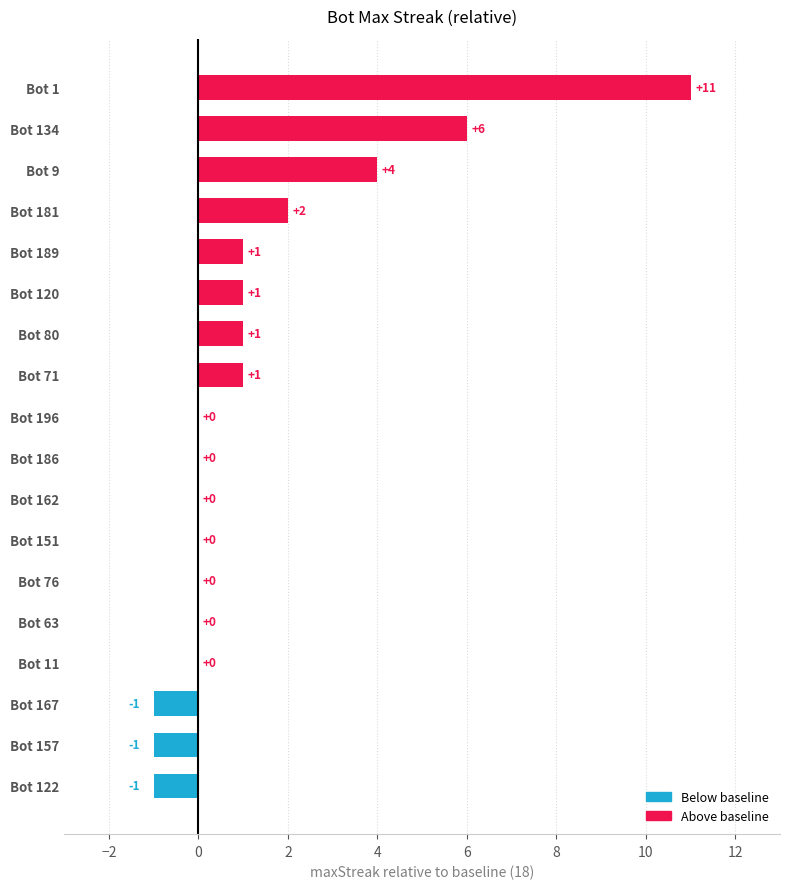

How many distinct data groups are displayed?

1